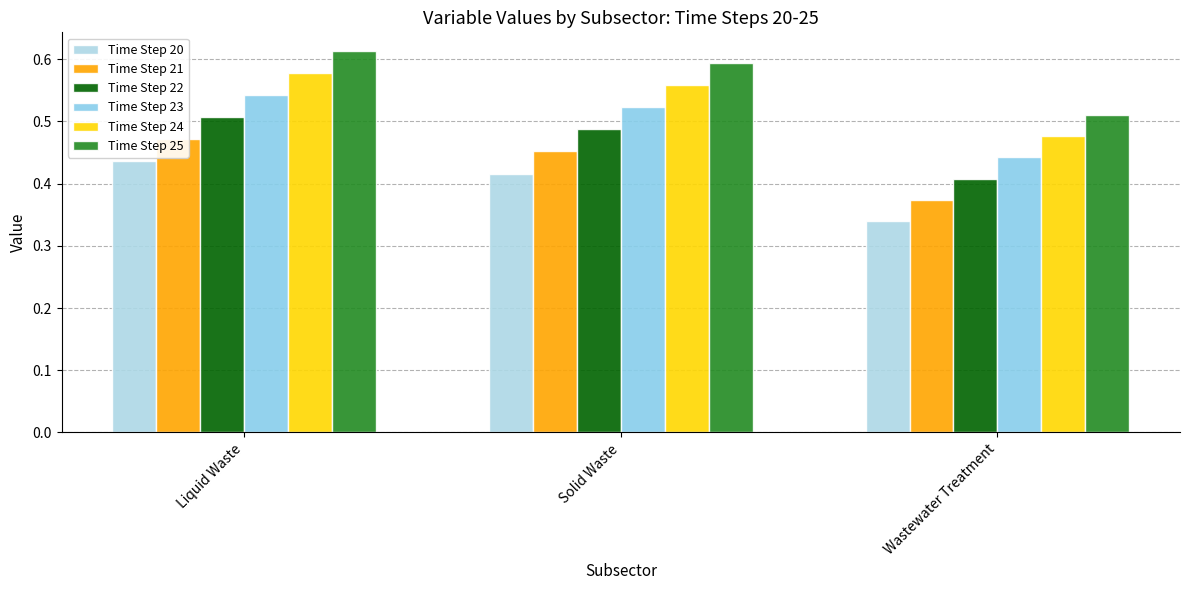

Which series has the largest range (max minus min)?

Time Step 25